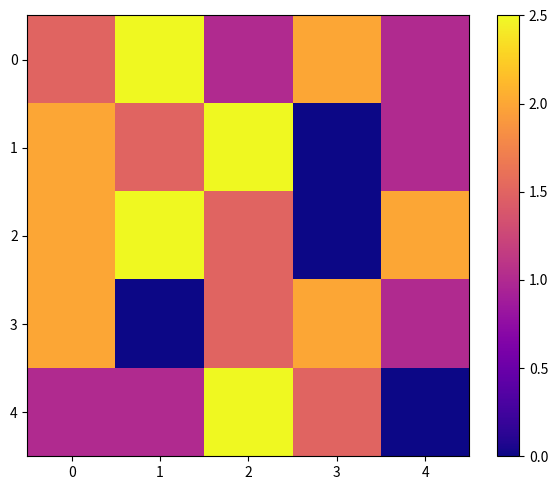

Reading left to right, list all the values displayed in this chart.

0: 0=1.5	1=2.5	2=1.0	3=2.0	4=1.0
1: 0=2.0	1=1.5	2=4.0	3=0.0	4=1.0
2: 0=2.0	1=3.0	2=1.5	3=0.0	4=2.0
3: 0=2.0	1=0.0	2=1.5	3=2.0	4=1.0
4: 0=1.0	1=1.0	2=3.0	3=1.5	4=0.0